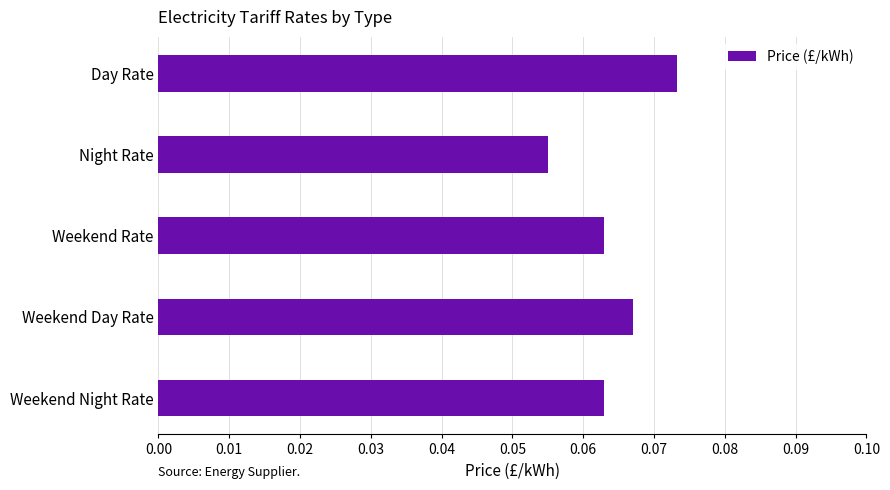

Which label corresponds to the largest value in the chart?

Day Rate